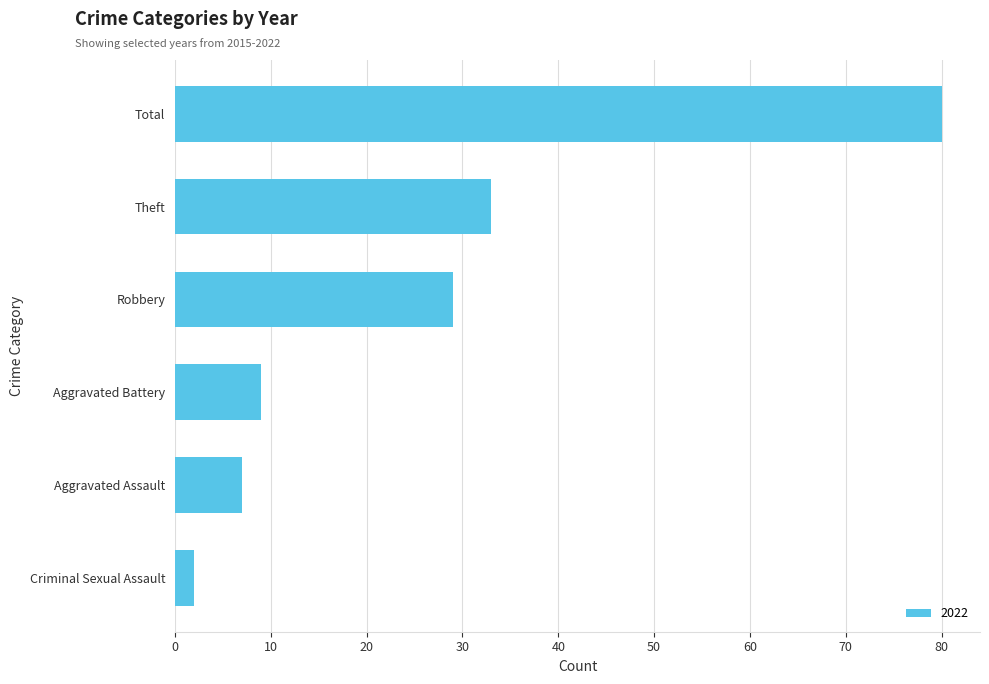

Reading bottom to top, extract all data points from this chart.

Criminal Sexual Assault=2	Aggravated Assault=7	Aggravated Battery=9	Robbery=29	Theft=33	Total=80